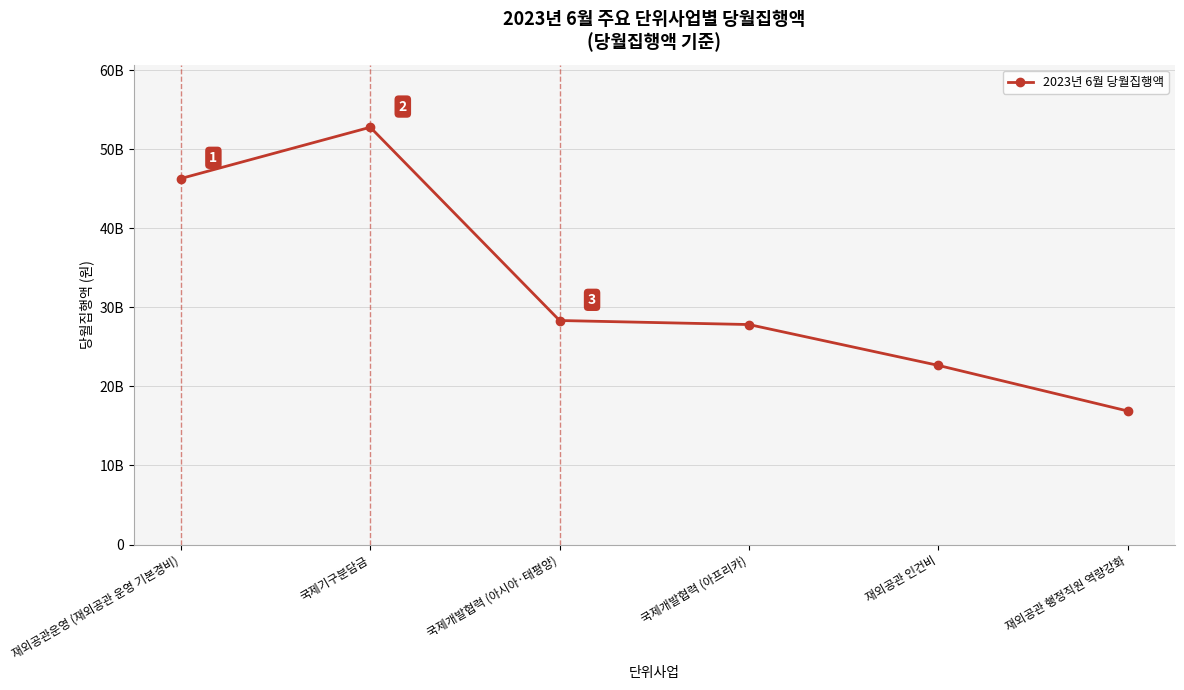

Does the chart have visible grid lines?

Yes